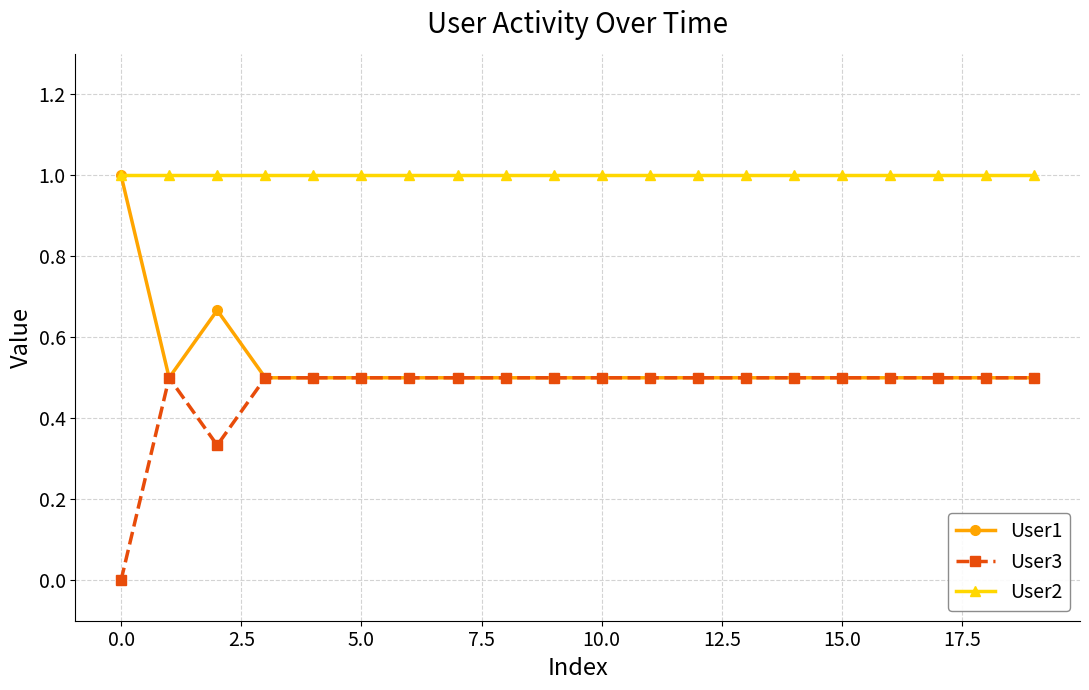

What is the maximum value for User1?

1.0